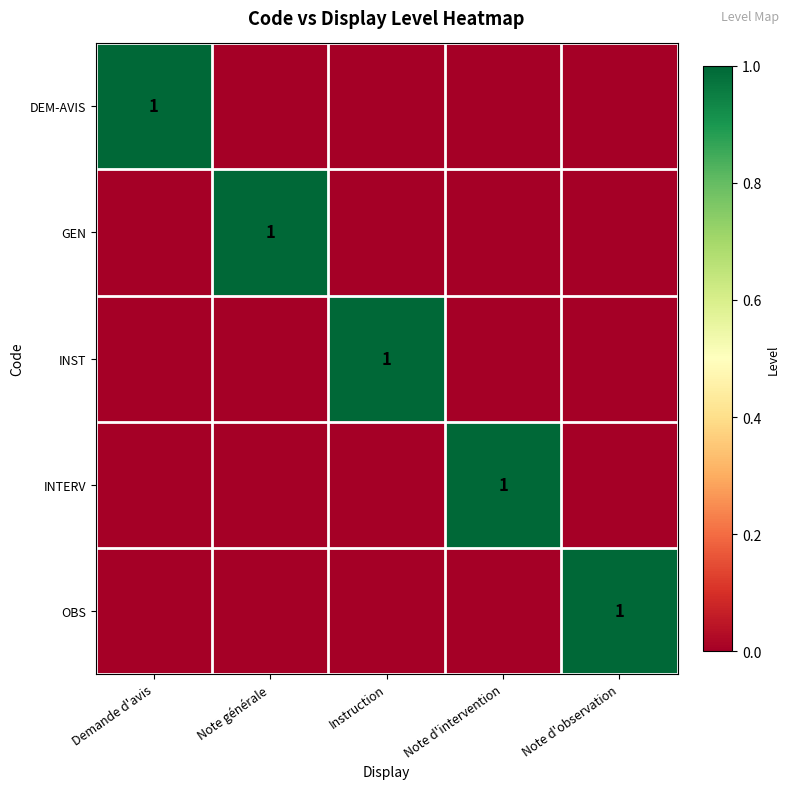

Is it true that INTERV equals 1 at Note d'intervention?

True